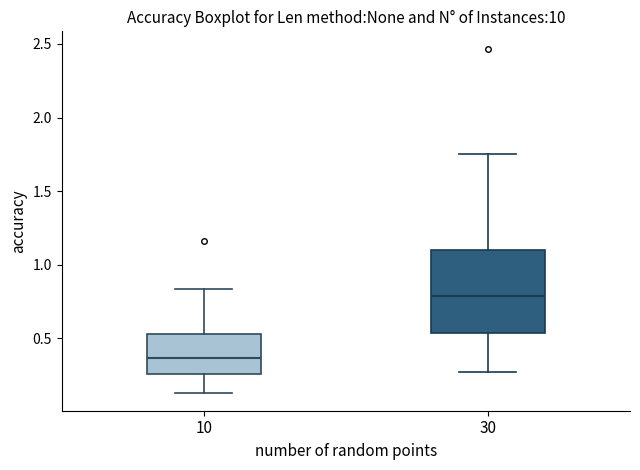

Where is the lower edge of the box at x = 10 on the y-axis? The values are not printed on the chart, so give them approximately, as read against the axis.

0.25